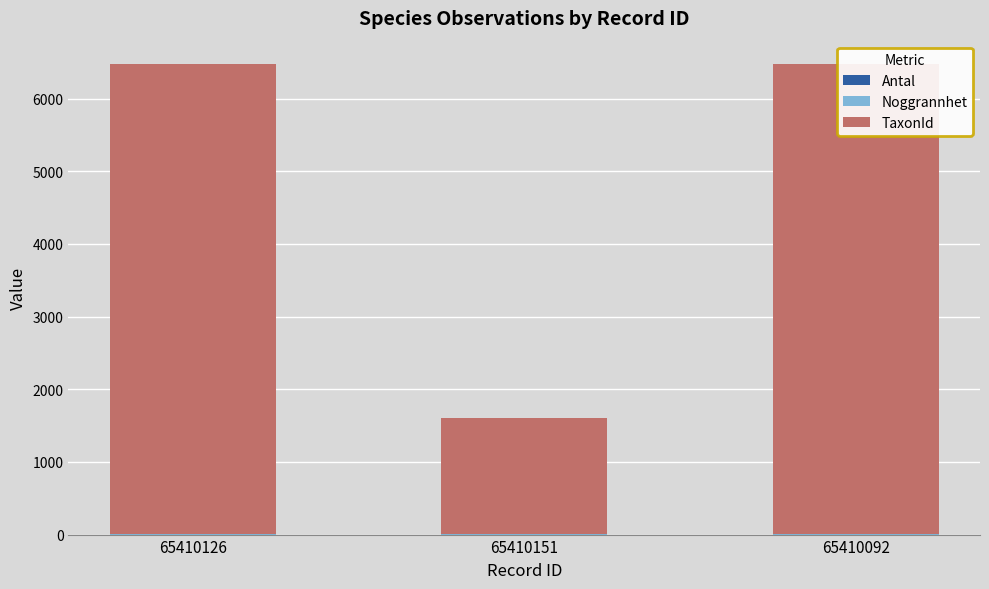

What are all the series names shown in the legend?

Antal, Noggrannhet, TaxonId